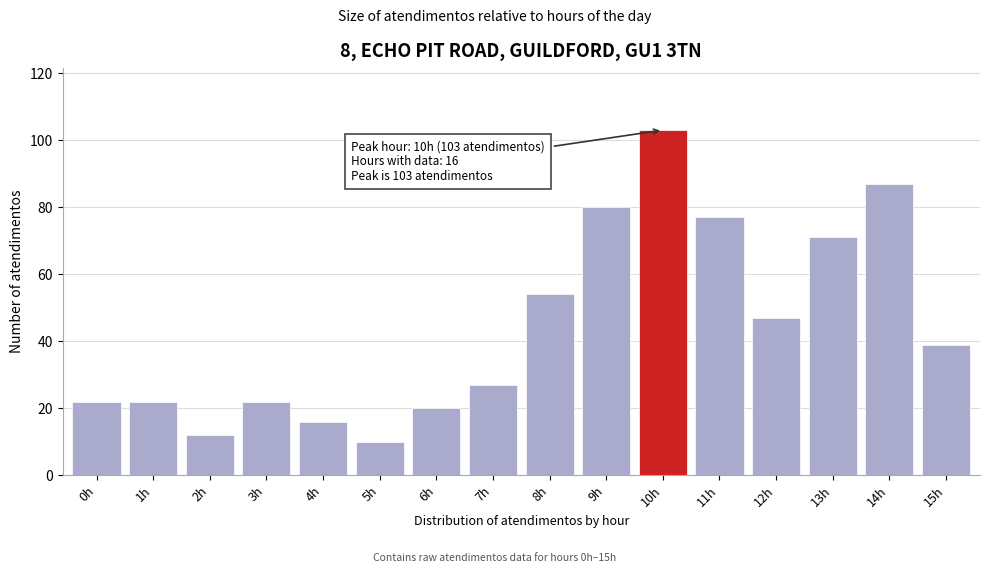

Reading right to left, transcribe all the data shown in this chart.

39	87	71	47	77	103	80	54	27	20	10	16	22	12	22	22